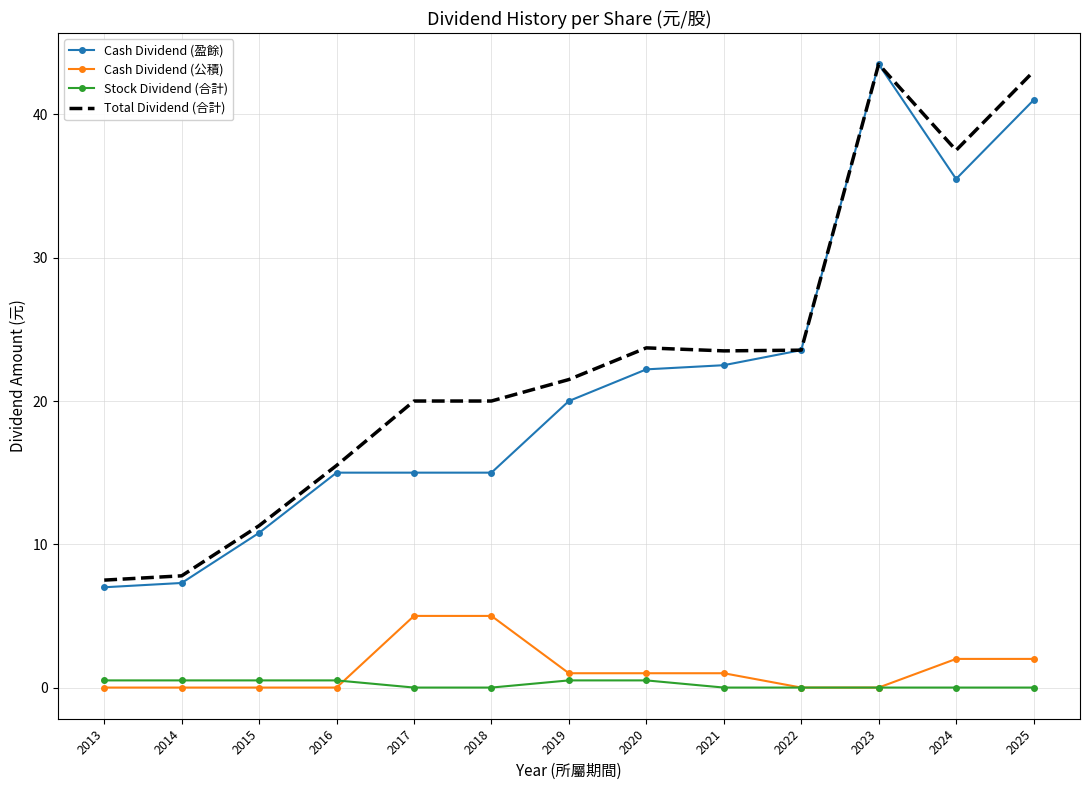

Where is Cash Dividend (盈餘) nearest to the value 25?

2022